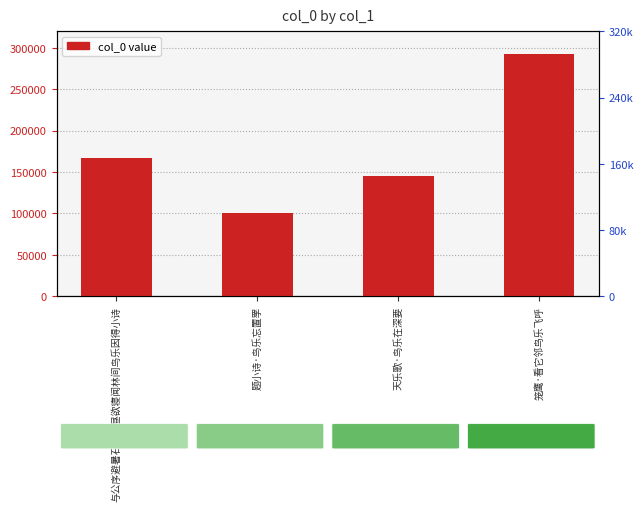

Approximately how many times larger is the value at 笼鹰·看它邻鸟乐飞呼 compared to 题小诗·鸟乐忘置罦?

2.9